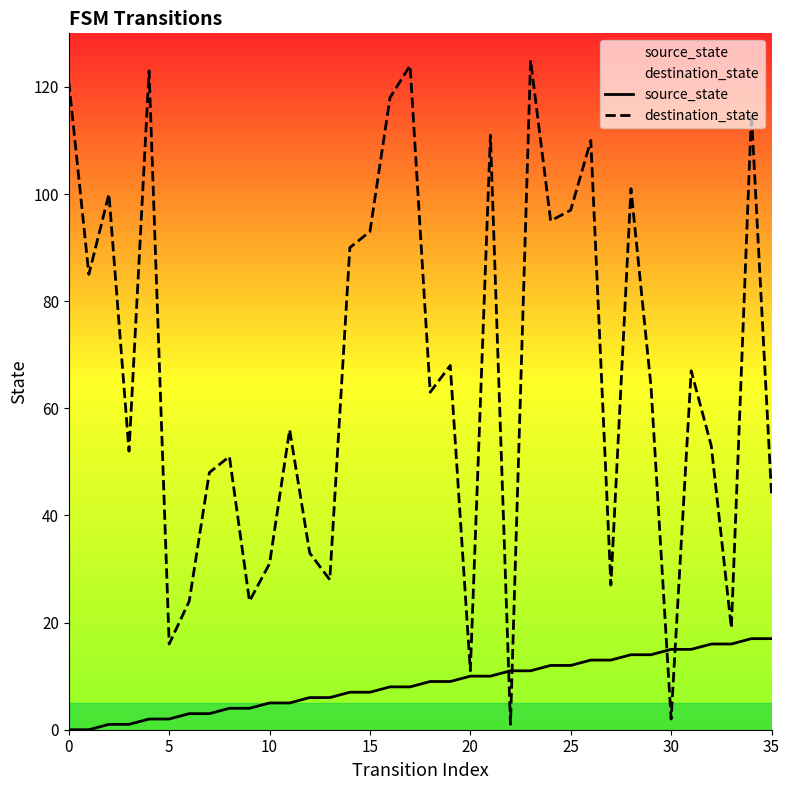

What is the highest value of the destination_state series?

125